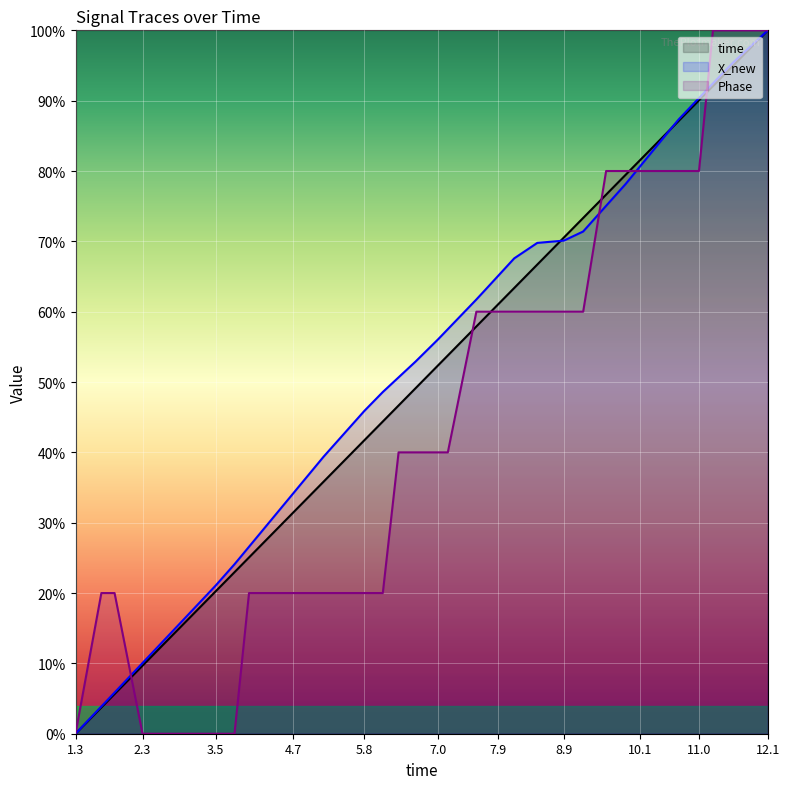

Is it true that time equals 44.4 at 6.09025979042053?

True